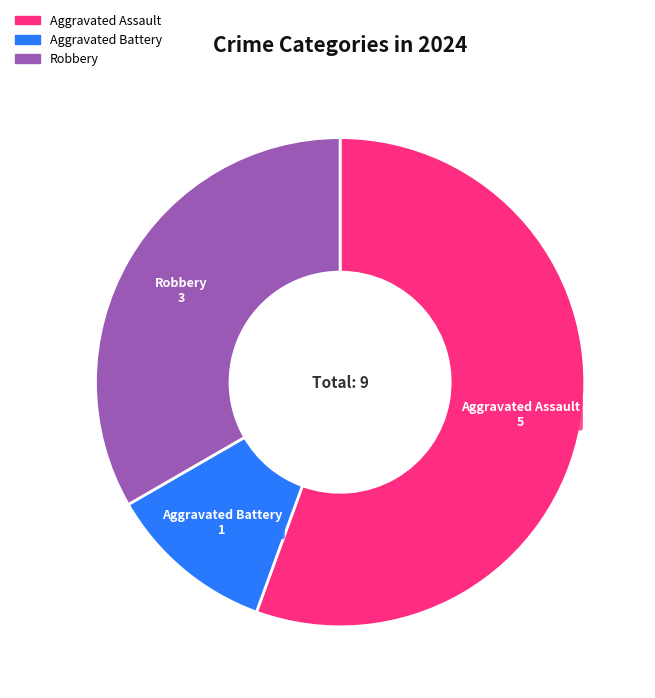

Which category has the smallest portion of the pie?

Aggravated Battery